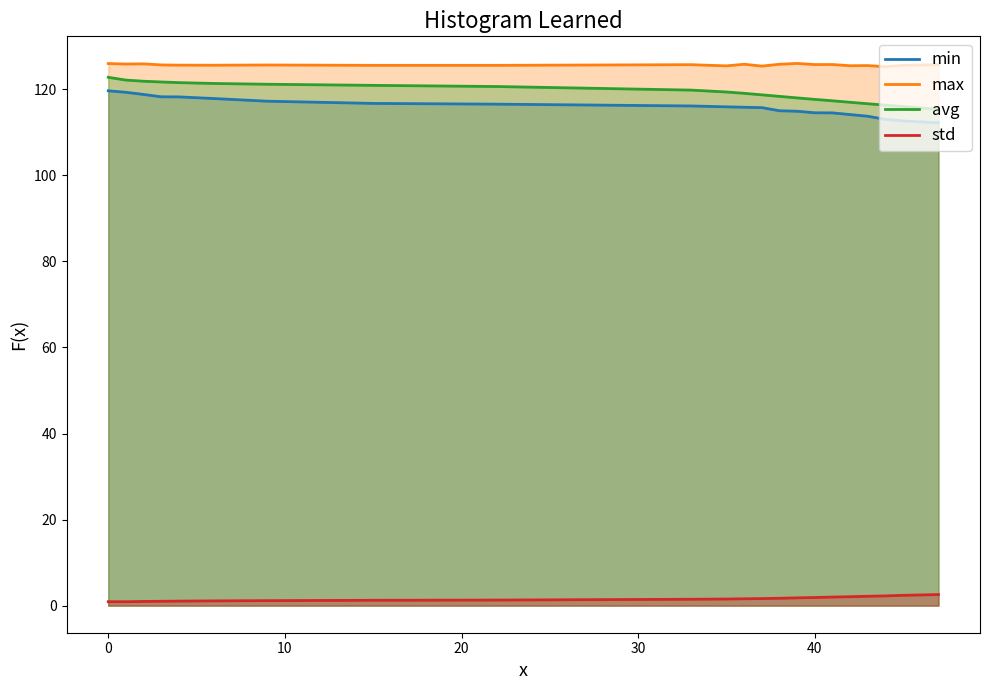

True or false: std and min cross at least once.

False